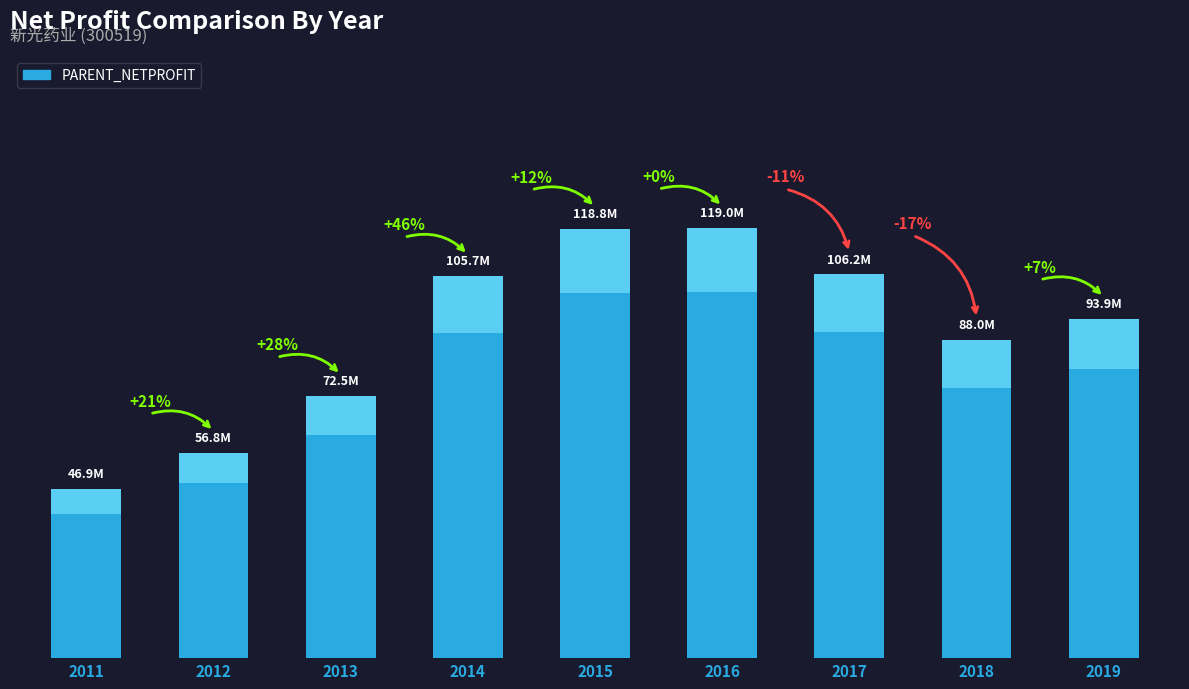

List the labels in order of value, smallest first.

2011, 2012, 2013, 2018, 2019, 2014, 2017, 2015, 2016